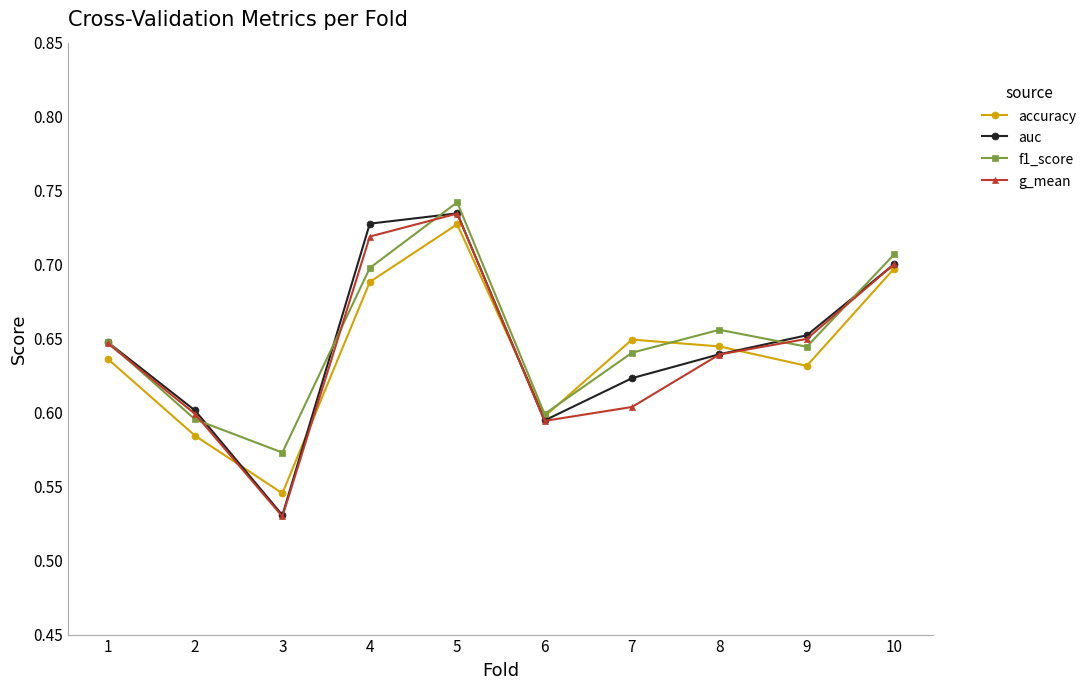

True or false: g_mean has more than 1 interior local peaks.

False